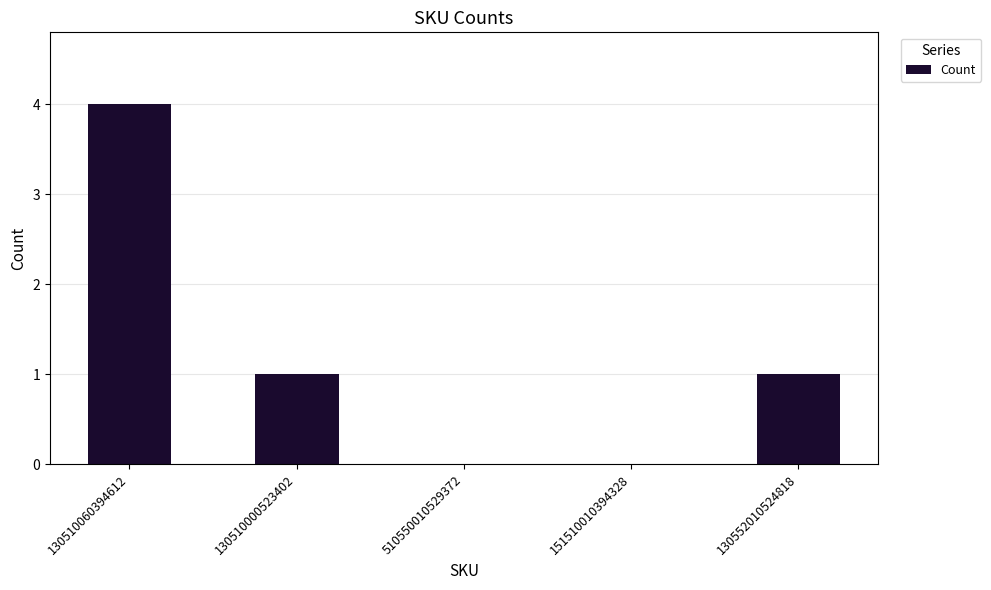

Reading right to left, extract all data points from this chart.

1	0	0	1	4